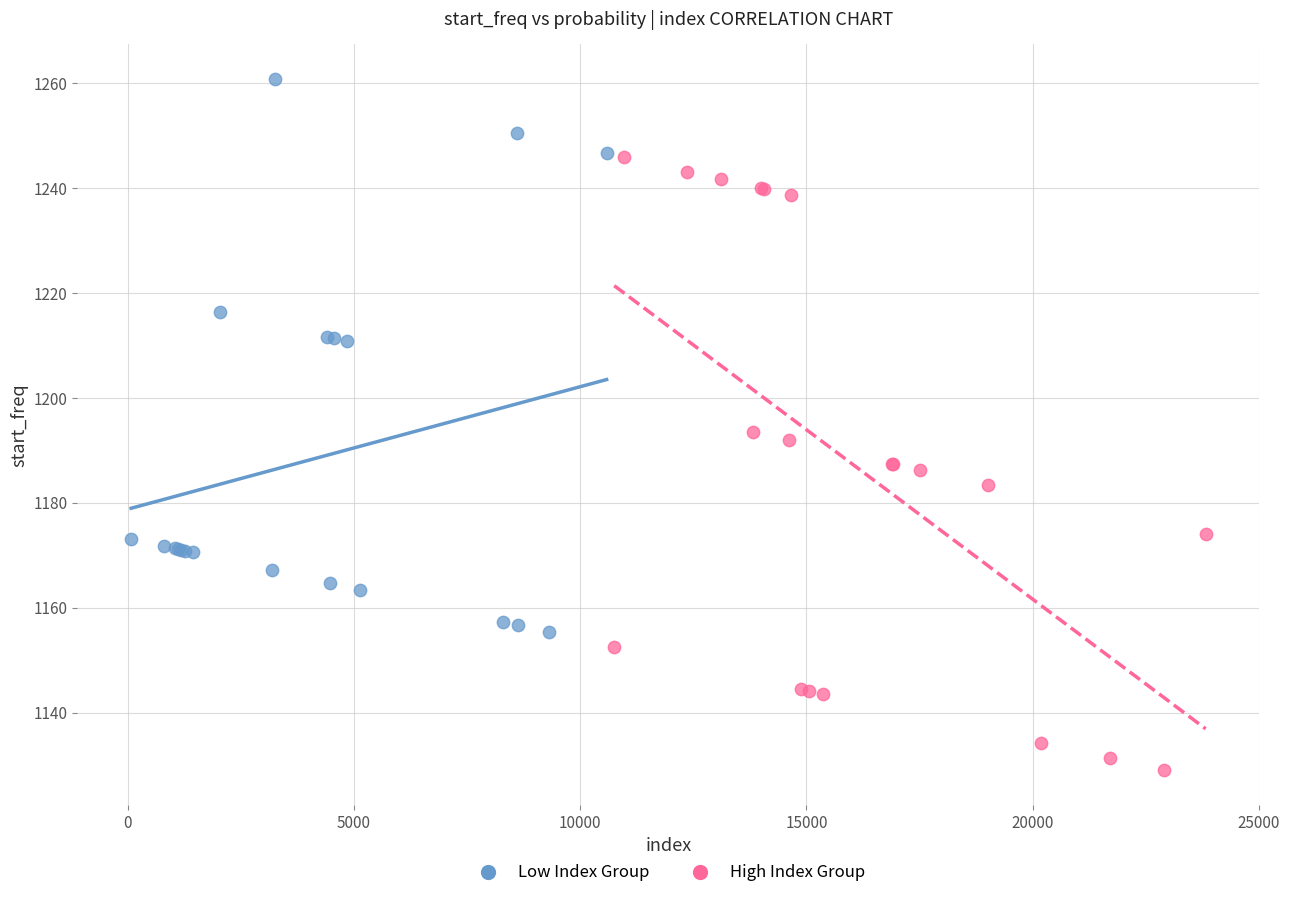

Which series has the widest spread of Y values?

High Index Group